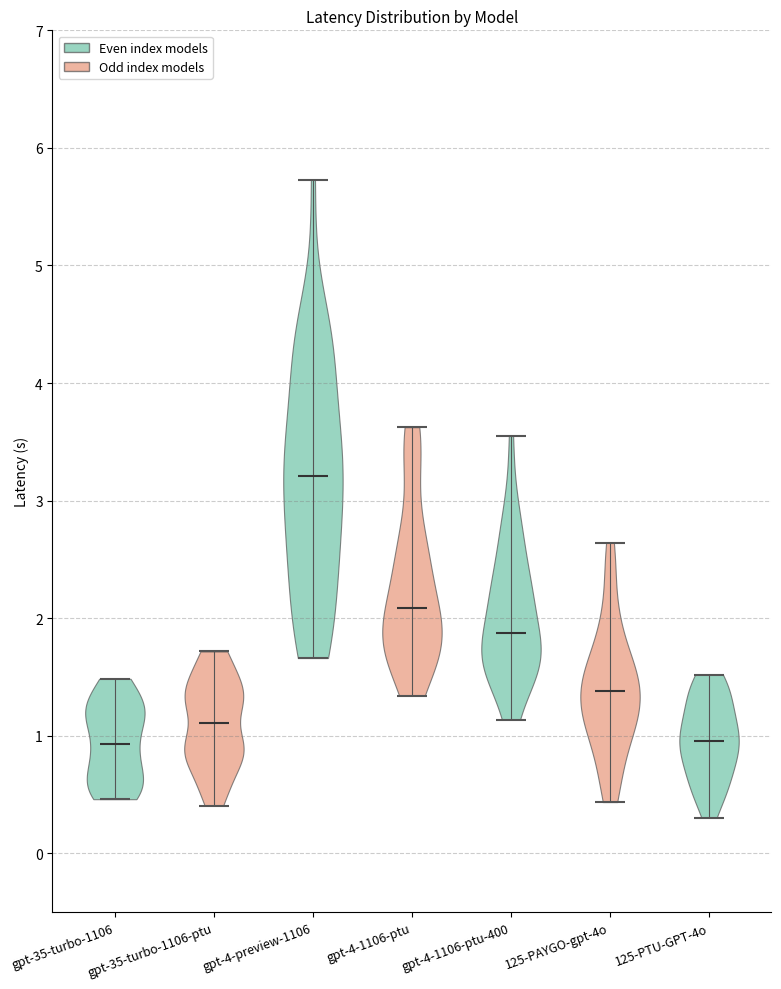

What is the highest point the violin for gpt-4-preview-1106 reaches on the y-axis? The values are not printed on the chart, so give them approximately, as read against the axis.

5.7